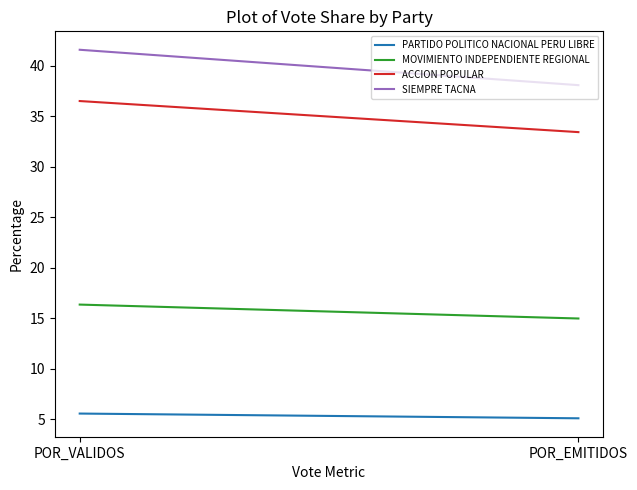

Between POR_VALIDOS and POR_EMITIDOS, which series saw the biggest shift?

SIEMPRE TACNA